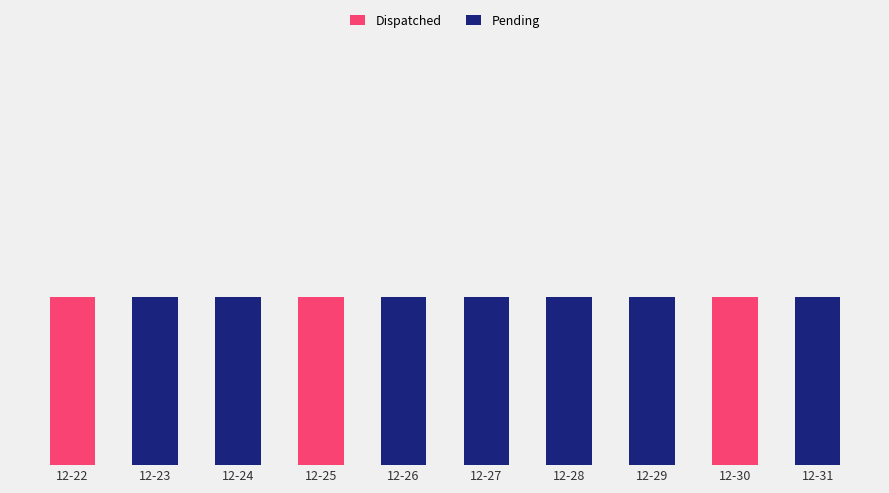

The value of Pending at 12-30 is 0. True or false?

True